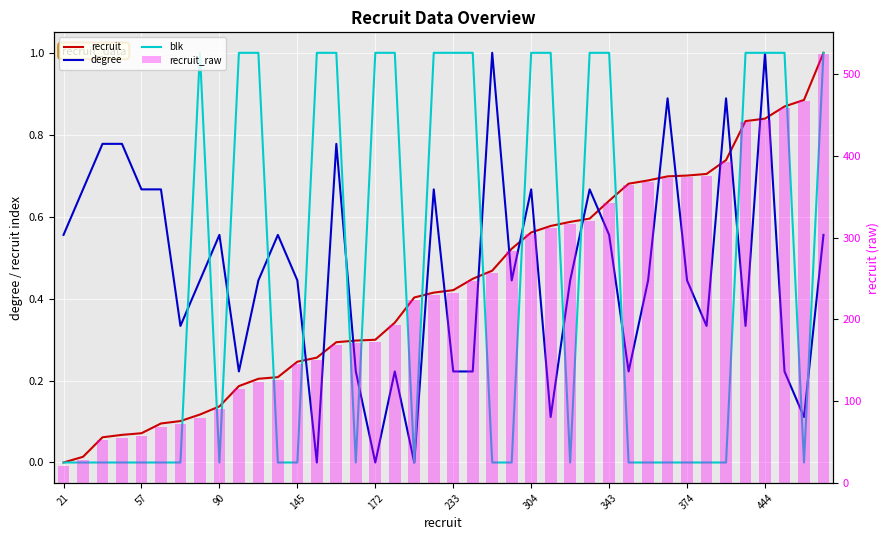

Which series changed the most between 22 and 34?

recruit_raw